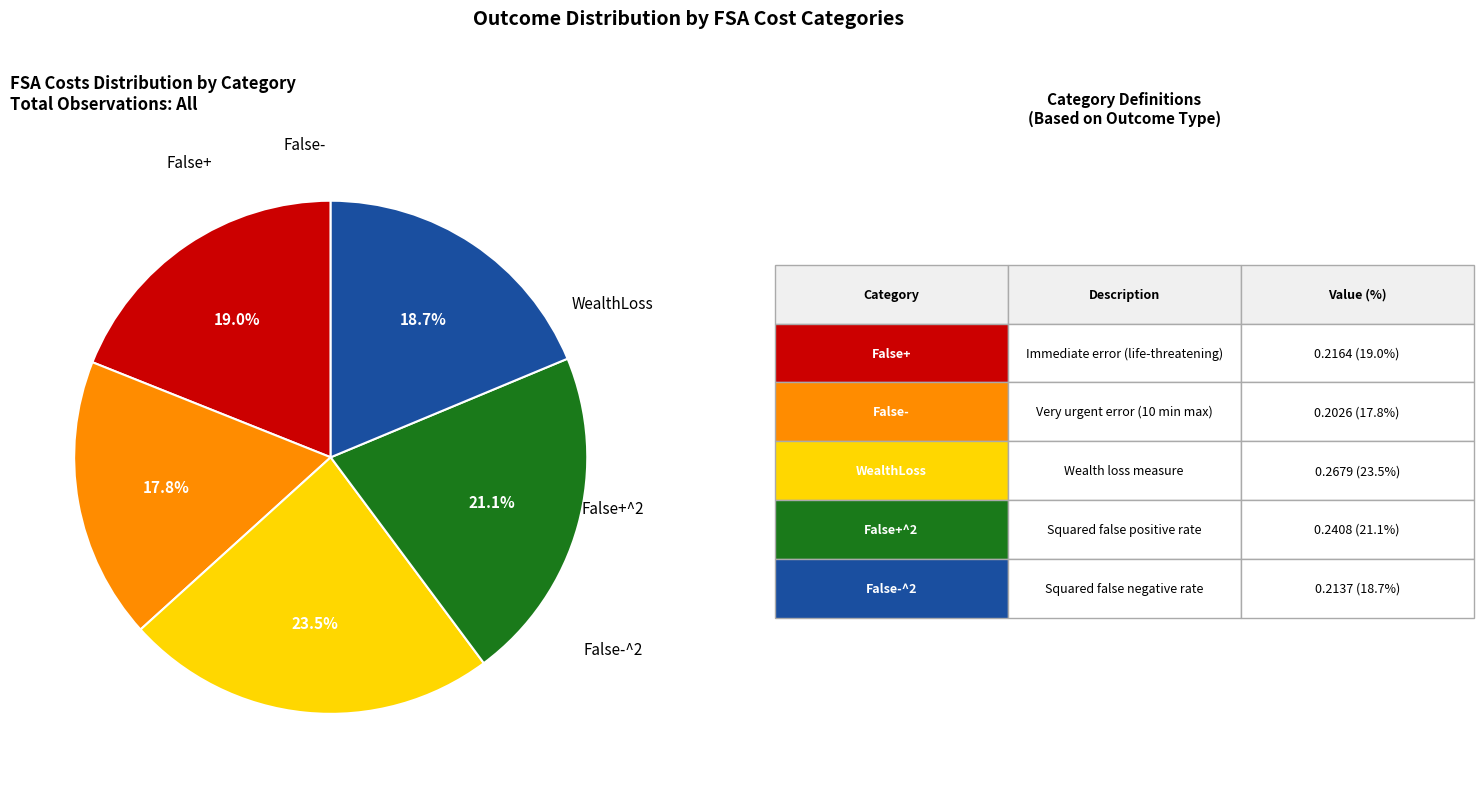

Is there any slice that represents more than half of the pie?

No